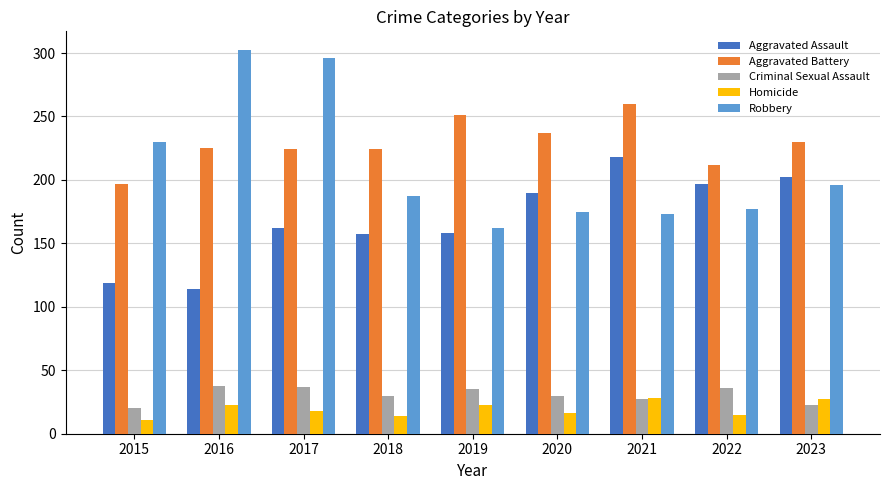

At which category is the sum across all series the highest?

2017